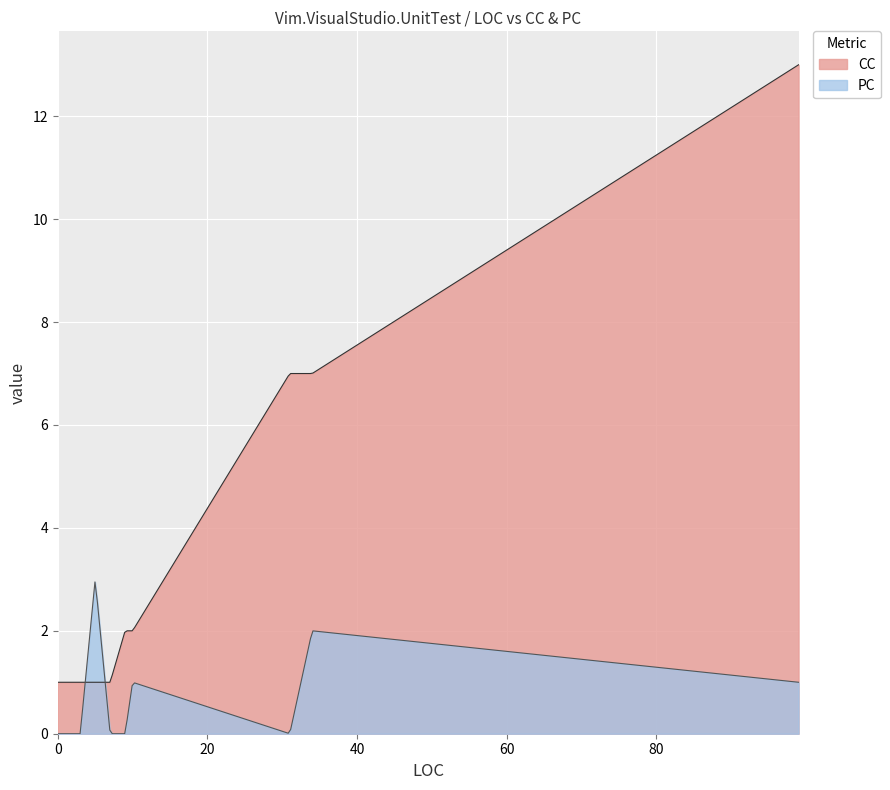

Which series has the largest range (max minus min)?

CC